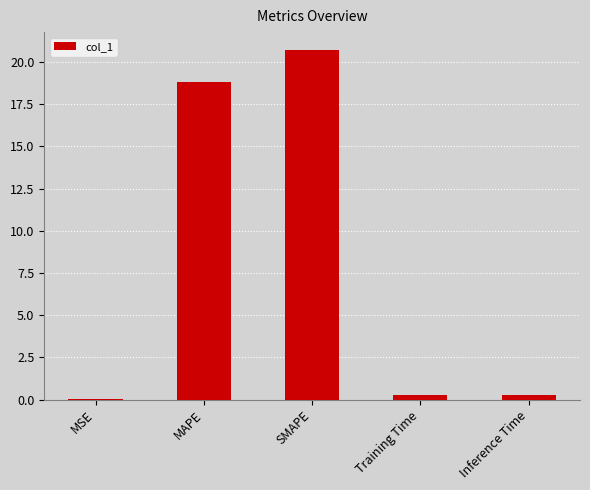

Between MAPE and SMAPE, which is larger?

SMAPE